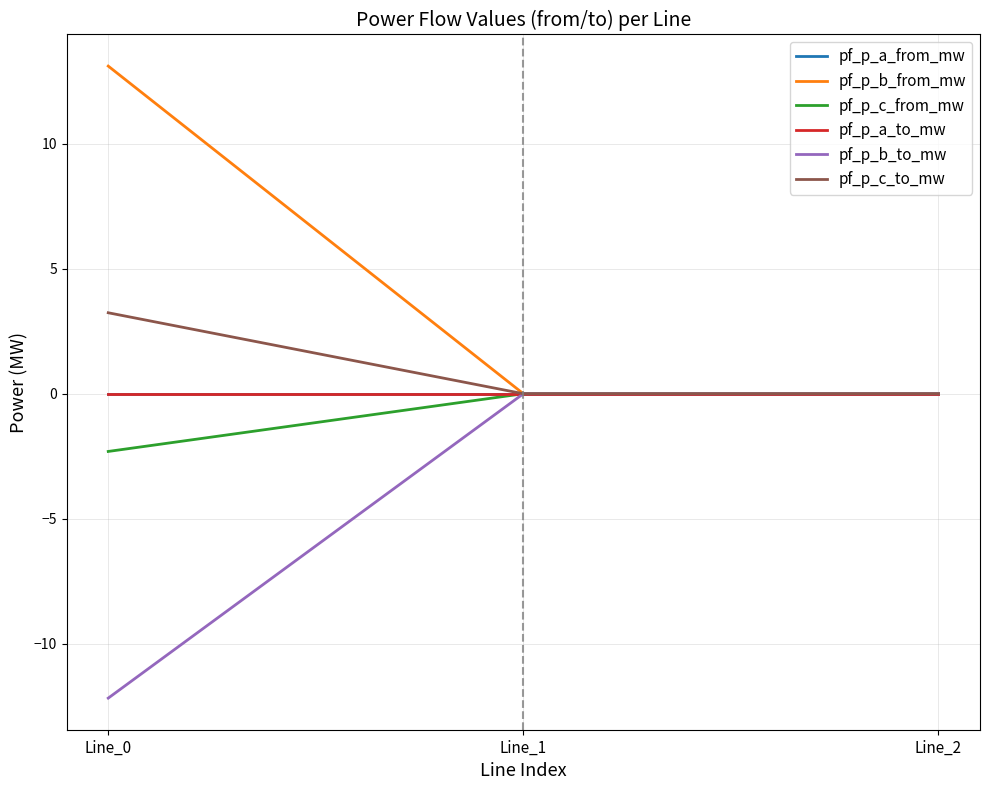

How many lines are shown in the chart?

6